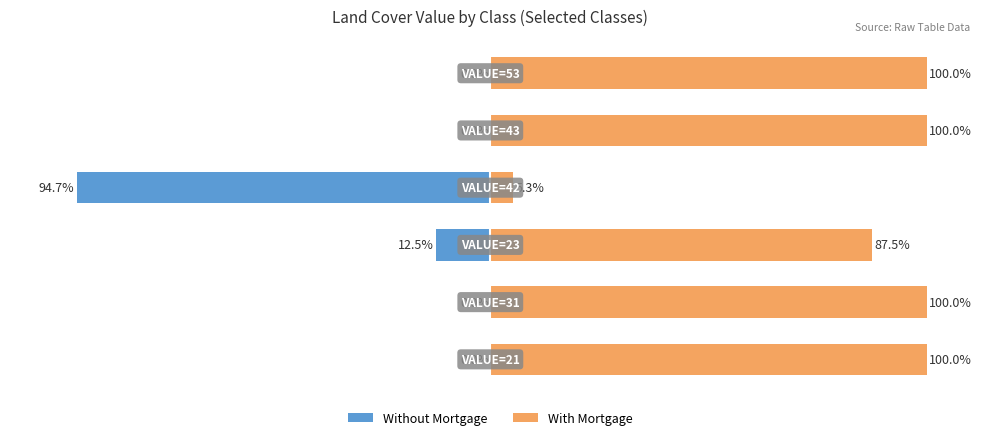

Reading right to left, transcribe all the data shown in this chart.

Without Mortgage: 5=0.0	4=0.0	3=-94.7	2=-12.5	1=0.0	0=0.0
With Mortgage: 5=100.0	4=100.0	3=5.3	2=87.5	1=100.0	0=100.0